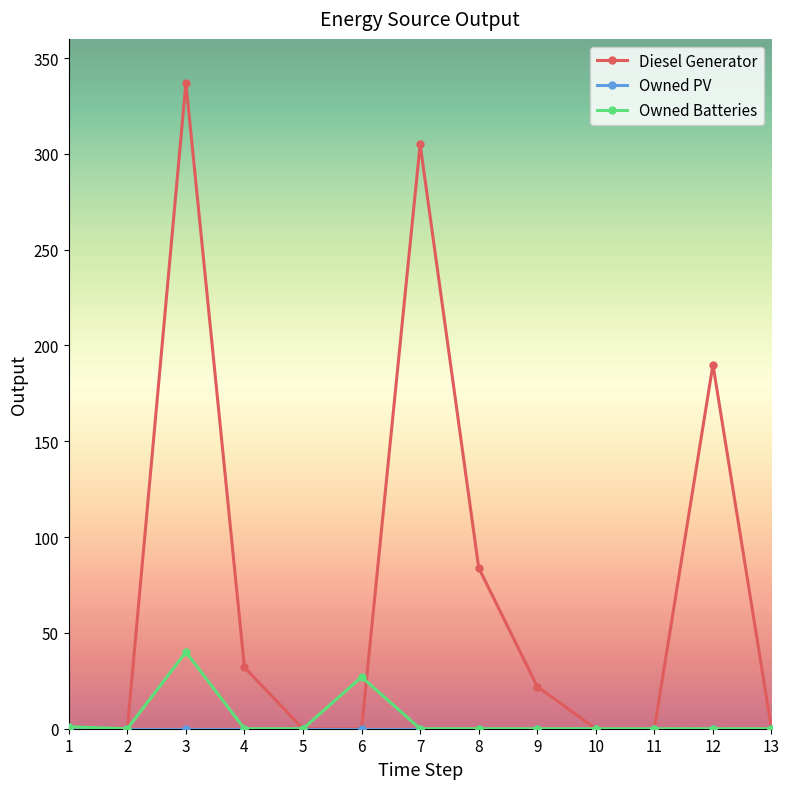

What is the highest value of the Diesel Generator series?

337.0